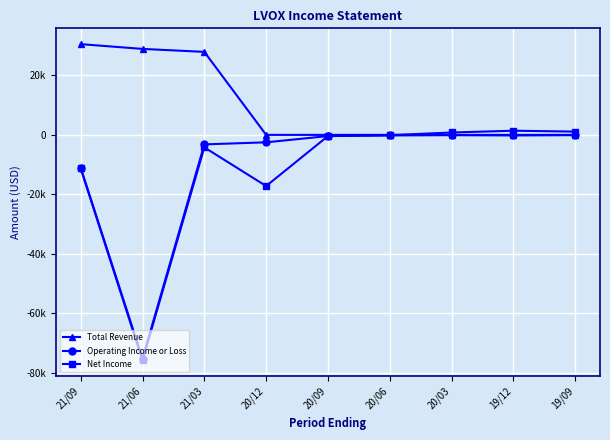

True or false: Operating Income or Loss has a value of -18188 at 21/09.

False